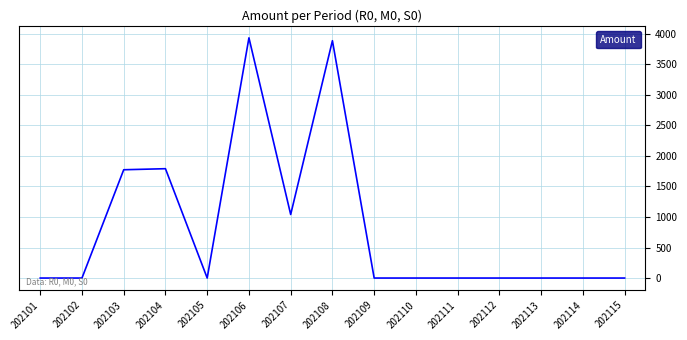

What is the greatest value displayed?

3934.0